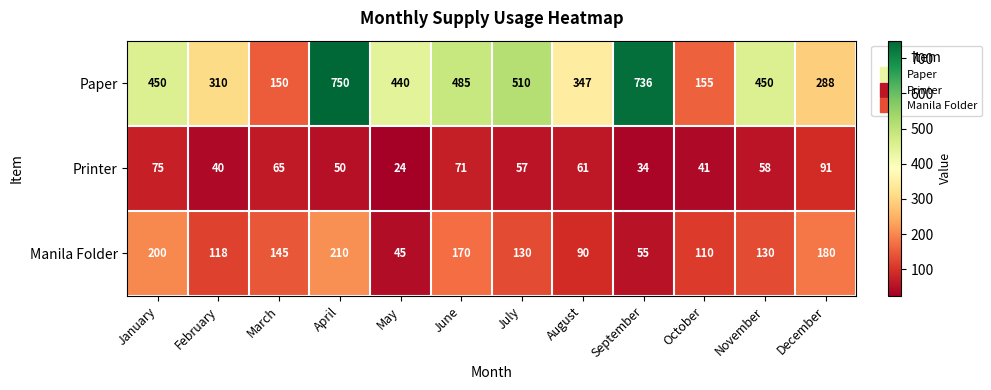

What is the sum of all Paper values?

5071